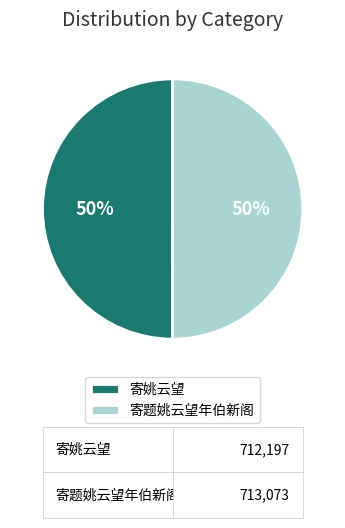

True or false: 寄题姚云望年伯新阁 accounts for 37% of the total.

False